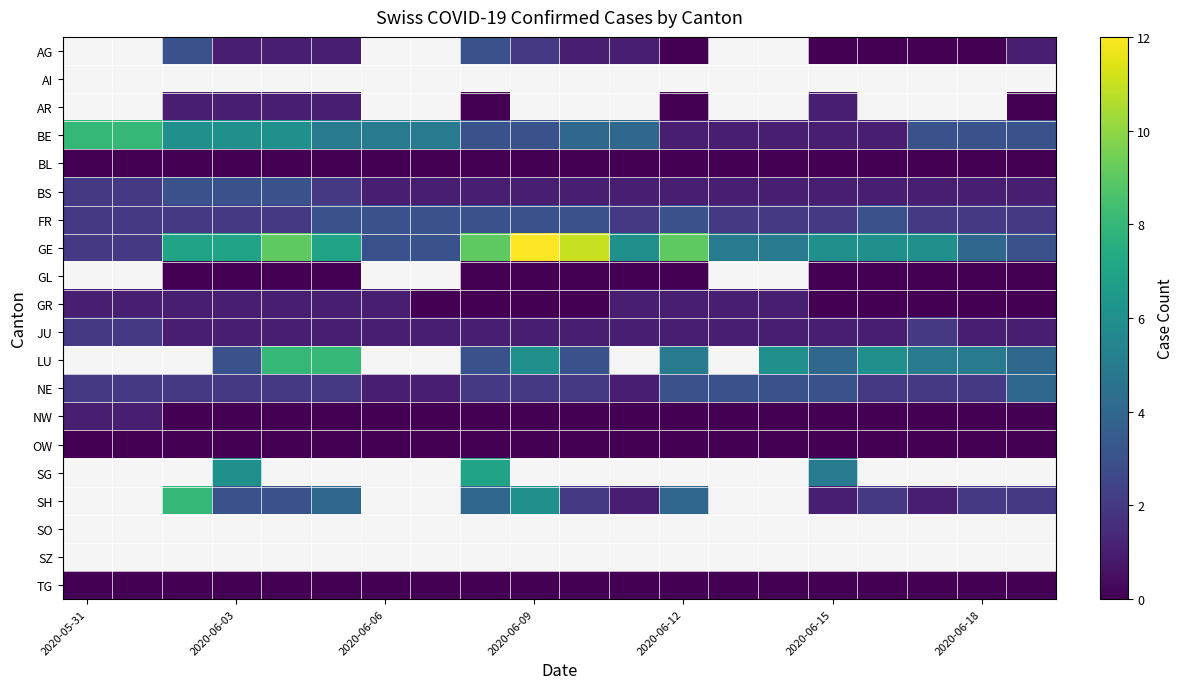

At which category does the chart reach its minimum across all series?

2020-06-12